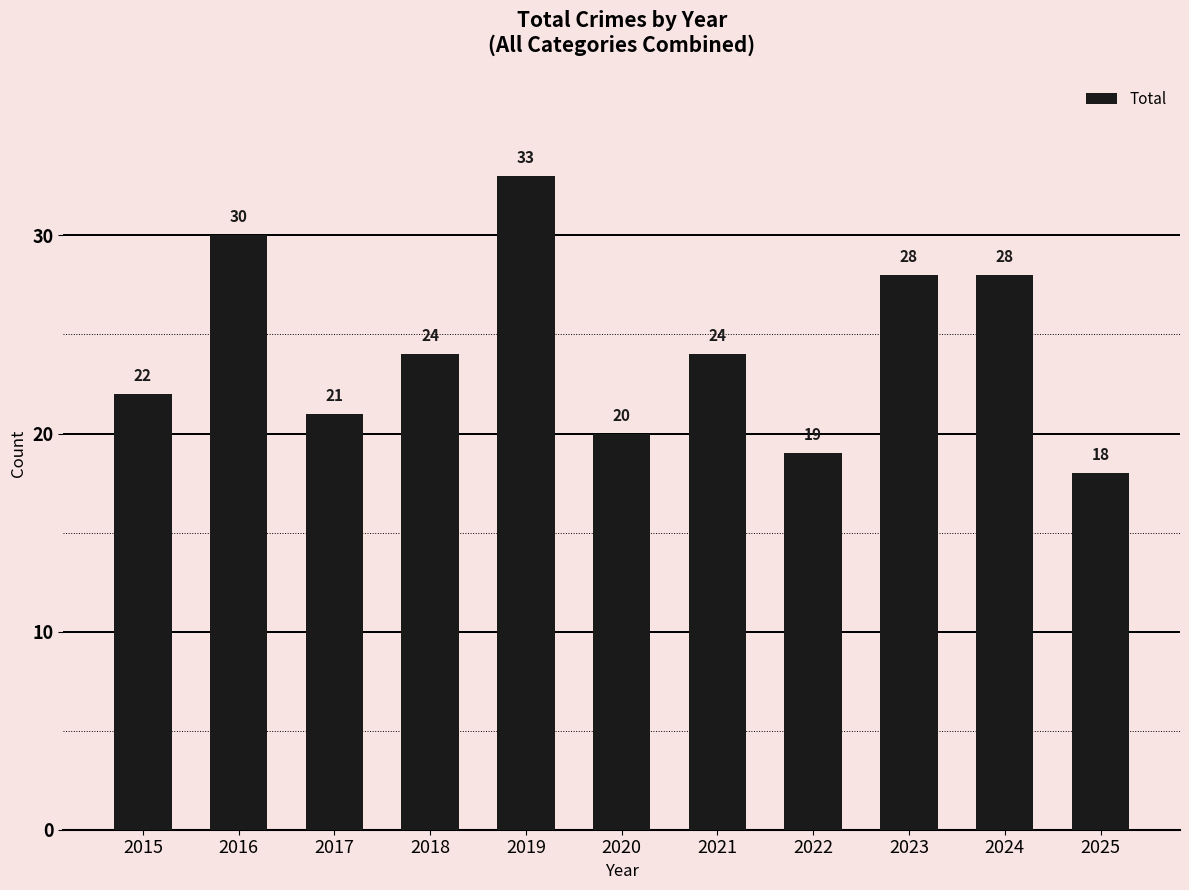

What is the value of the 10th bar from the left?

28